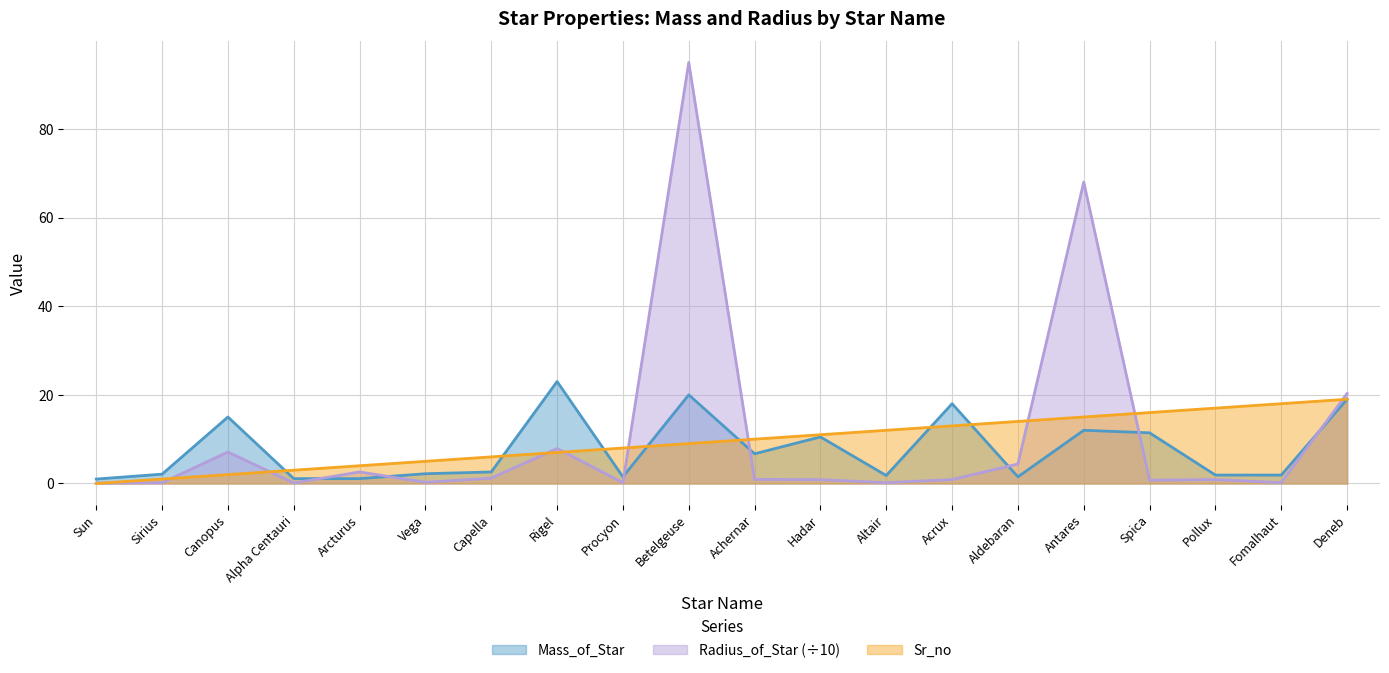

What position from the left is Rigel?

8